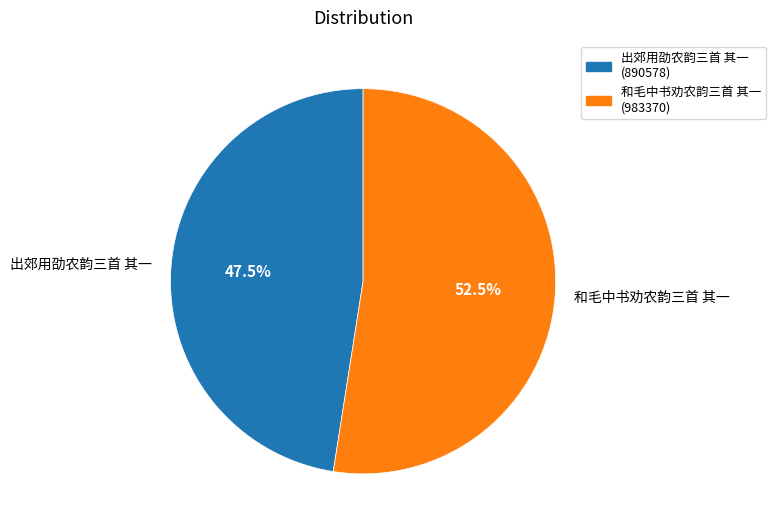

Which has a higher value, 和毛中书劝农韵三首 其一 or 出郊用劭农韵三首 其一?

和毛中书劝农韵三首 其一